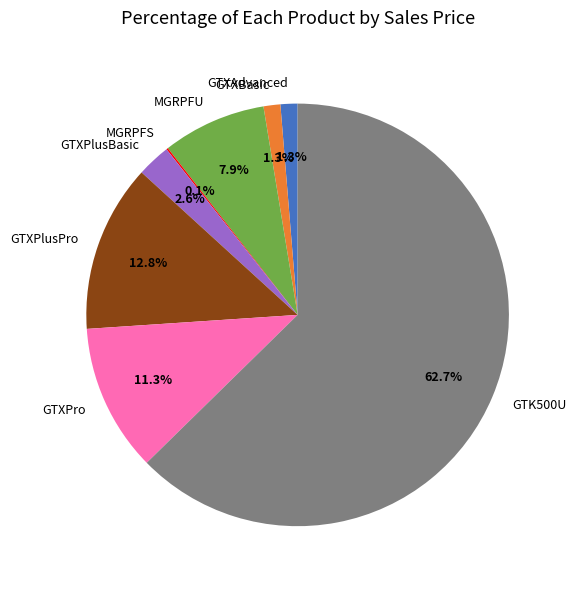

To the nearest percent, what is the combined percentage of GTXPlusPro and MGRPFU?

21%